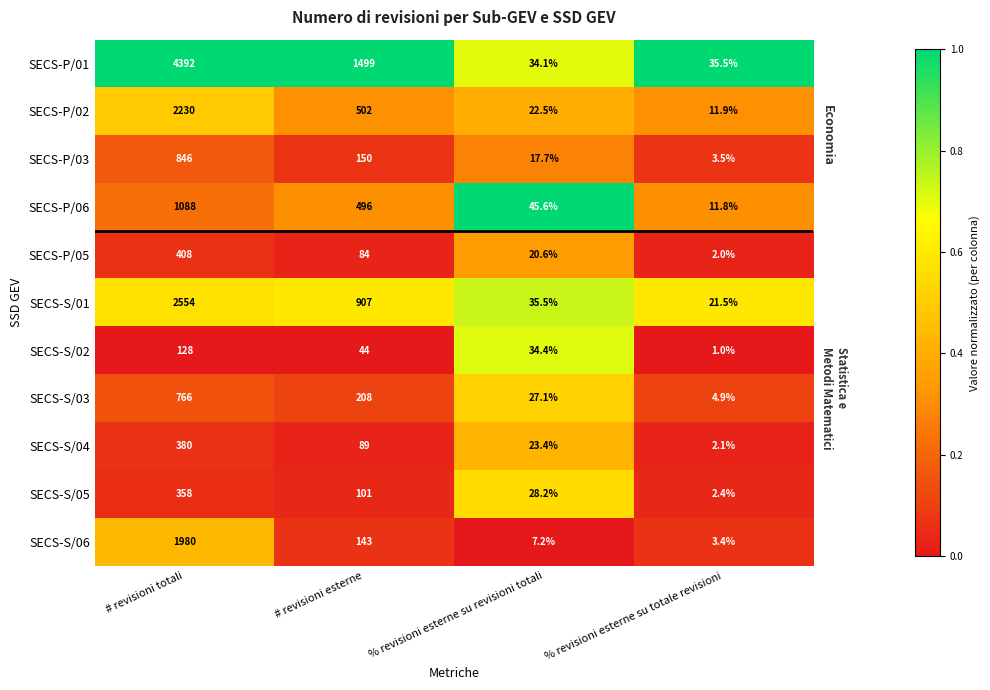

Rank the series at % revisioni esterne su revisioni totali from lowest to highest value.

SECS-S/06, SECS-P/03, SECS-P/05, SECS-P/02, SECS-S/04, SECS-S/03, SECS-S/05, SECS-P/01, SECS-S/02, SECS-S/01, SECS-P/06